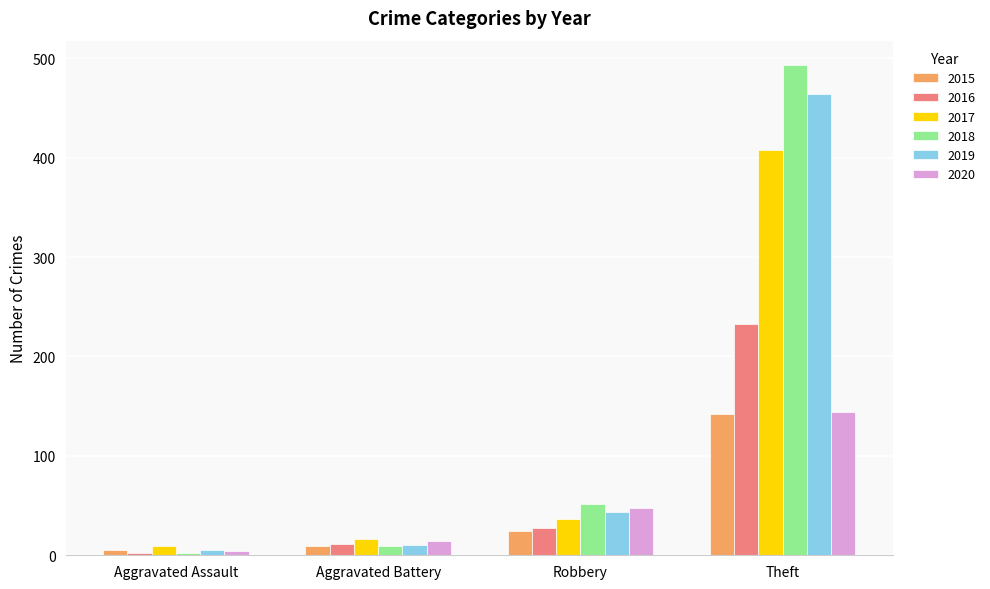

How many bars are there in each group?

6